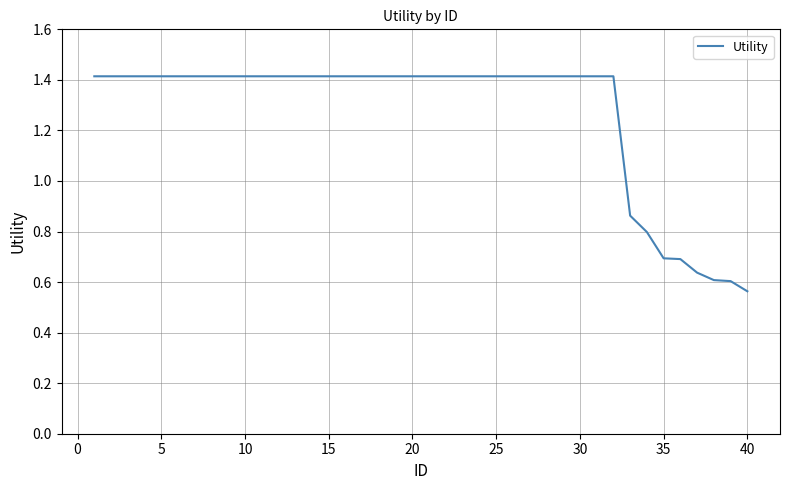

Count the values in the range 1 to 2.

32